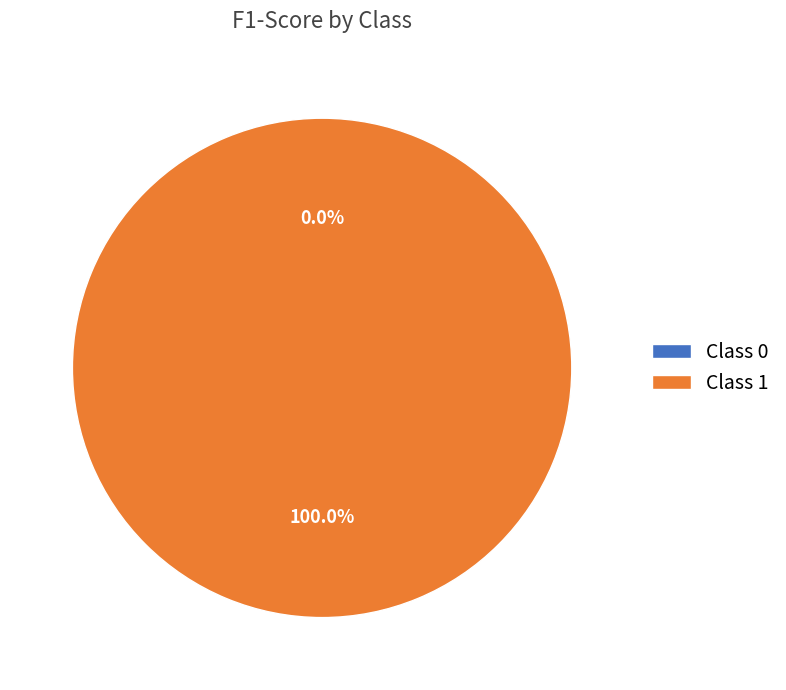

Does 1 represent more than half of the total?

Yes